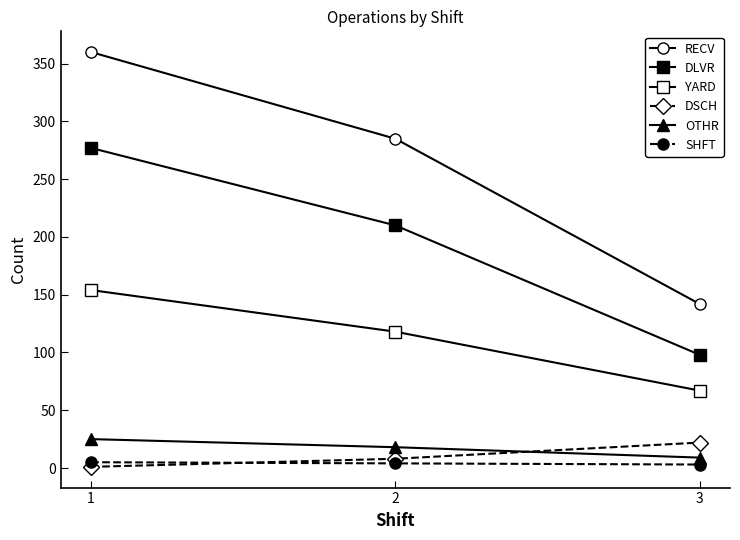

List the labels in order of YARD value, smallest first.

3, 2, 1